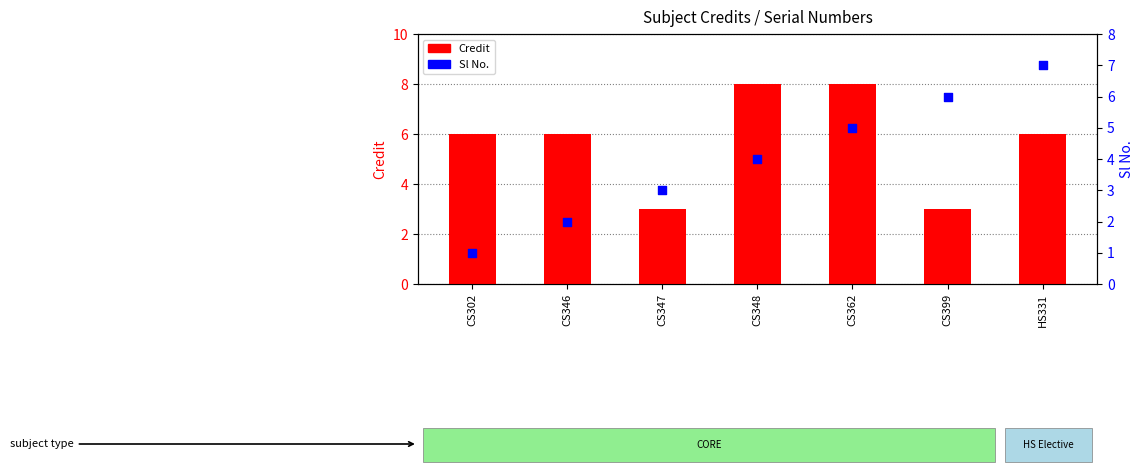

Which series has the largest total across all categories?

Credit